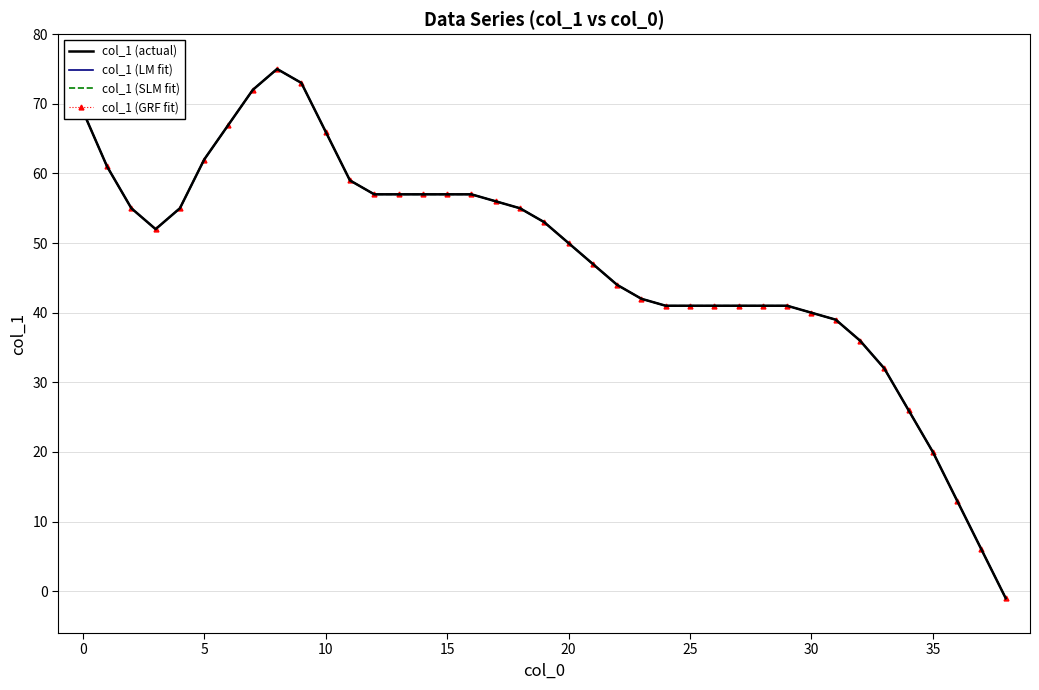

True or false: col_1 (actual) has more than 1 points higher than both neighbors.

False